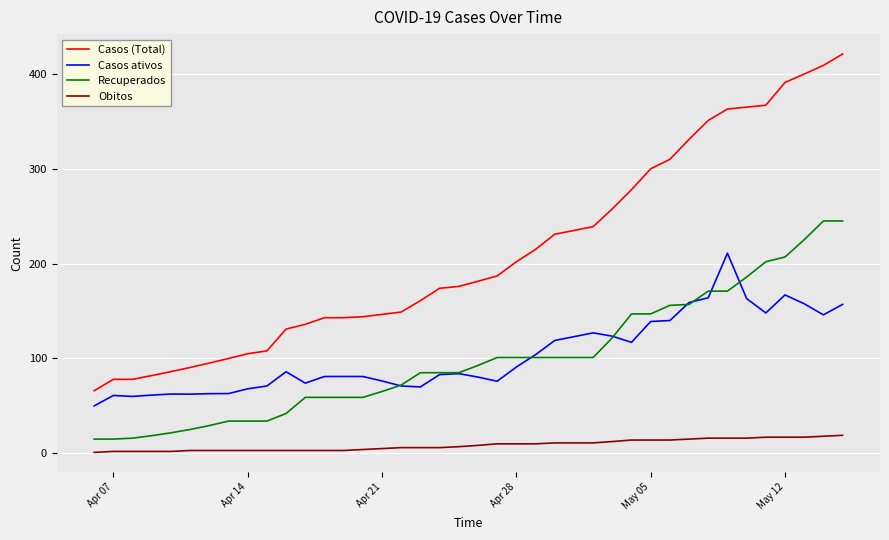

Which series has the largest total across all categories?

Casos (Total)